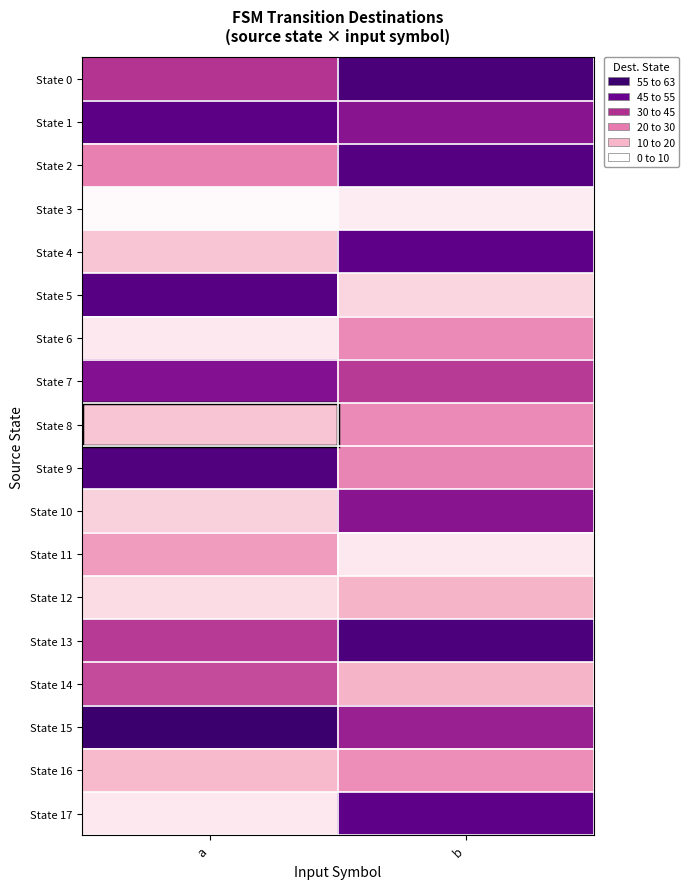

Rank the series at a from lowest to highest value.

State 3, State 6, State 17, State 12, State 10, State 4, State 8, State 16, State 11, State 2, State 14, State 13, State 0, State 7, State 1, State 5, State 9, State 15